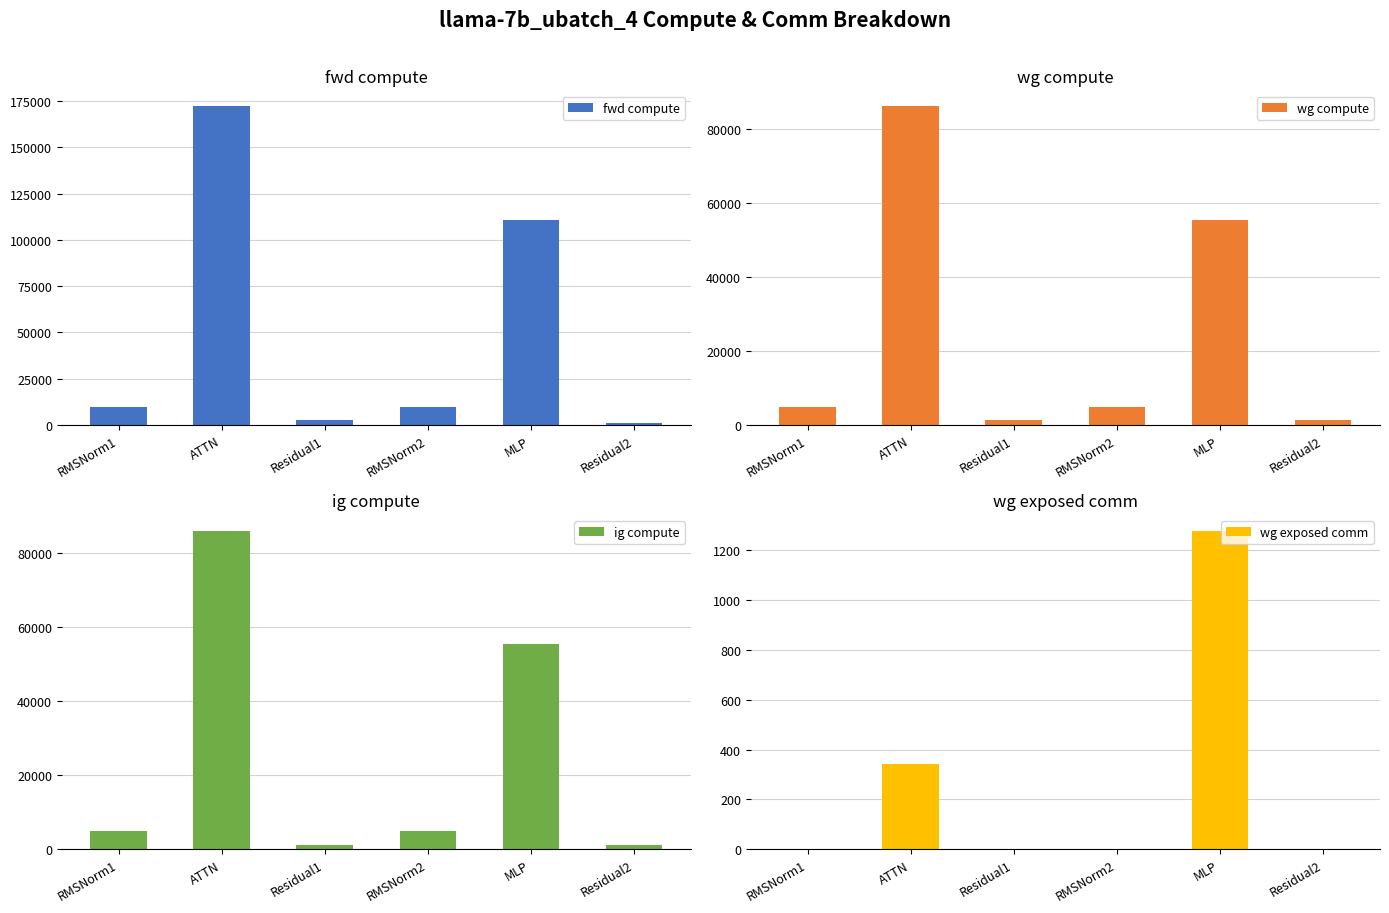

Reading right to left, list all the values displayed in this chart.

fwd compute: 1223.5	110788.8	9764.8	2447.0	172209.4	9764.8
wg compute: 1223.5	55394.4	4882.4	1223.5	86104.7	4882.4
ig compute: 1223.5	55394.4	4882.4	1223.5	86104.7	4882.4
wg exposed comm: 0.0	1276.9	0.0	0.0	341.7	0.0